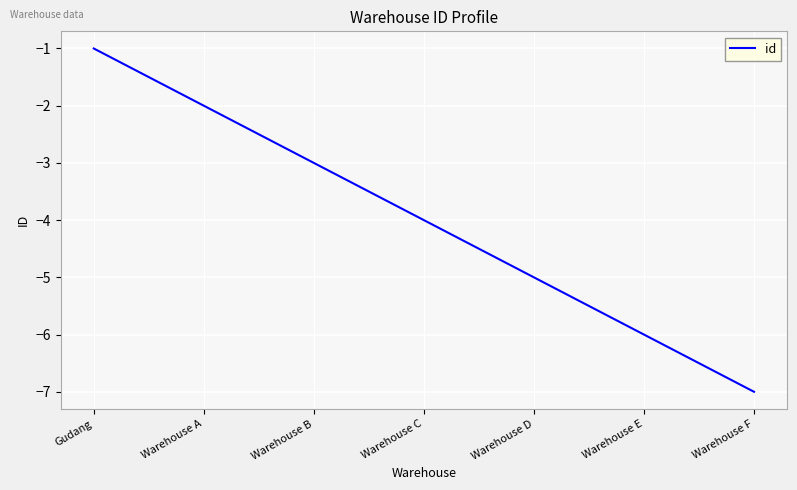

What position from the right is Warehouse E?

2